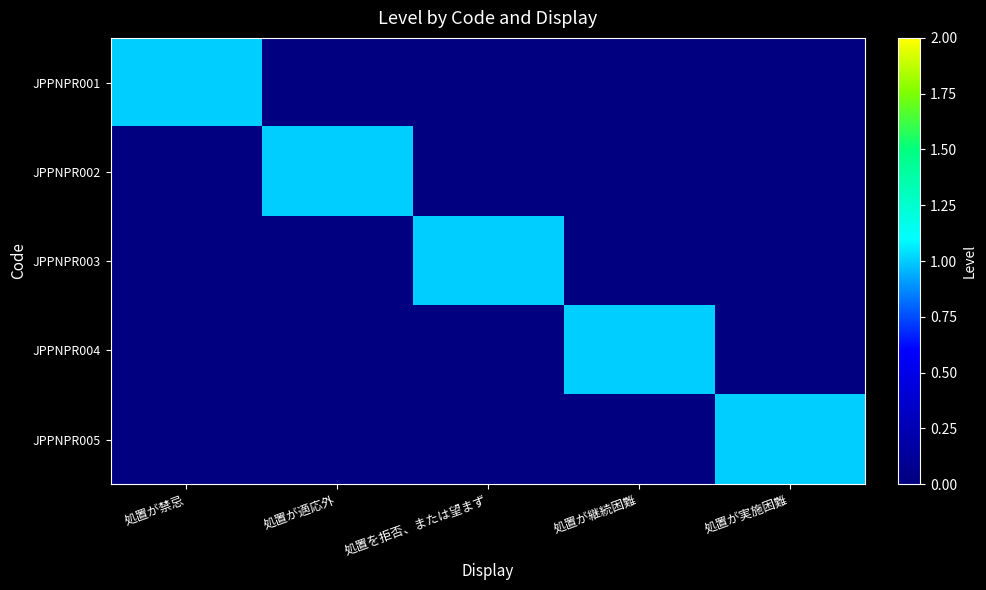

Between 処置が適応外 and 処置が実施困難, which is larger?

処置が適応外